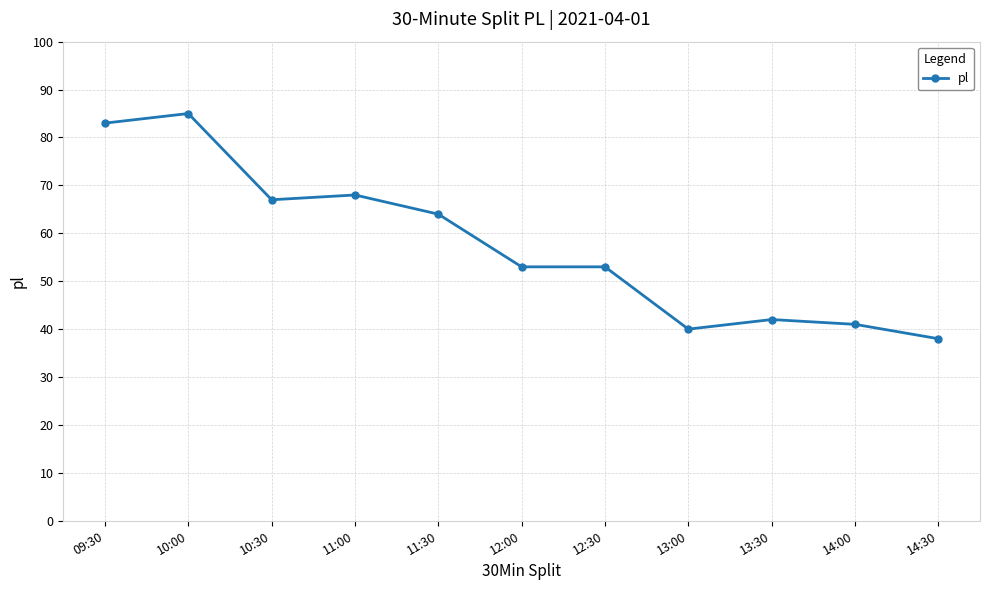

True or false: the data shows 53 at 12:00.

True